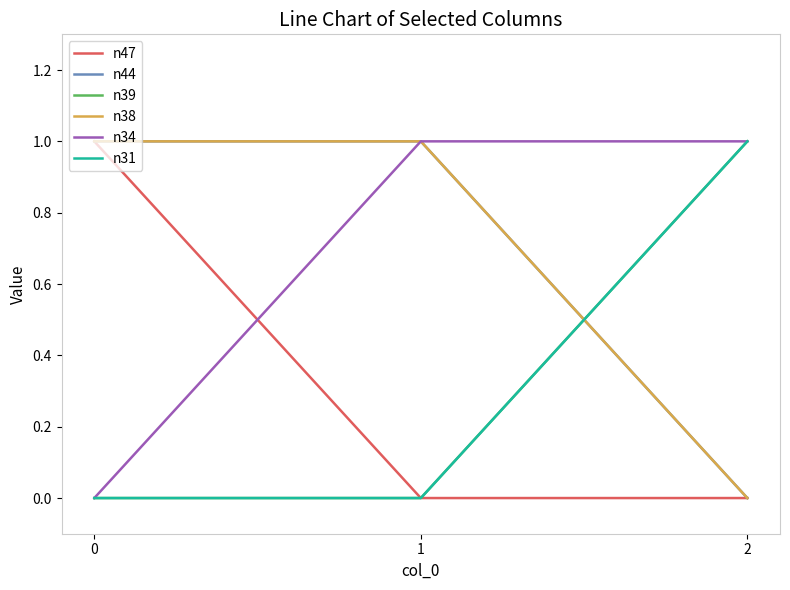

How many values in n38 are above zero?

2